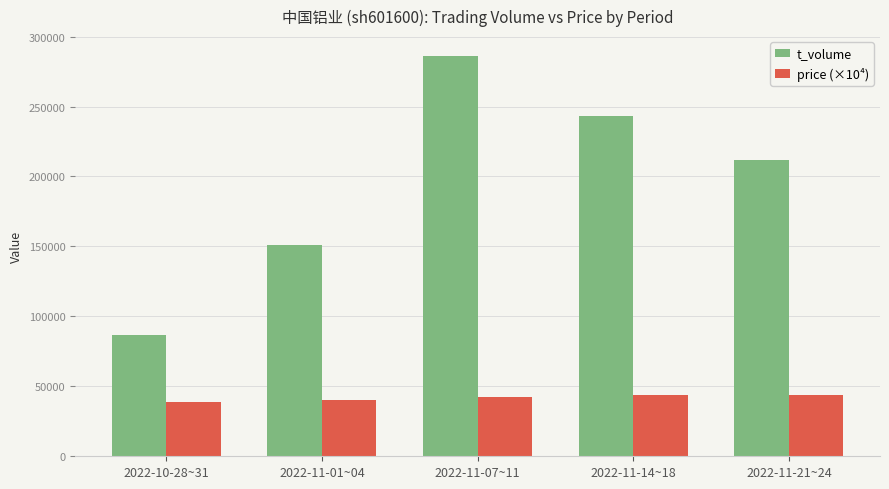

At which label does t_volume reach its minimum?

2022-10-28~31